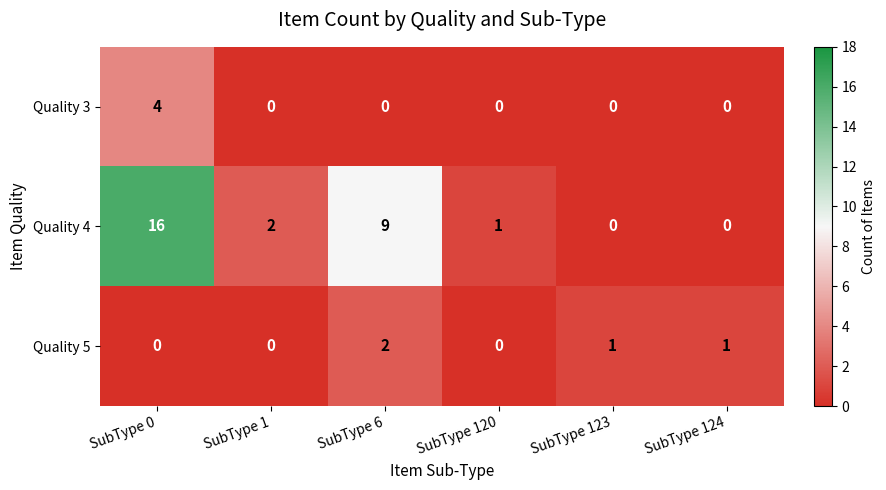

Which series has the largest total across all categories?

Quality 4